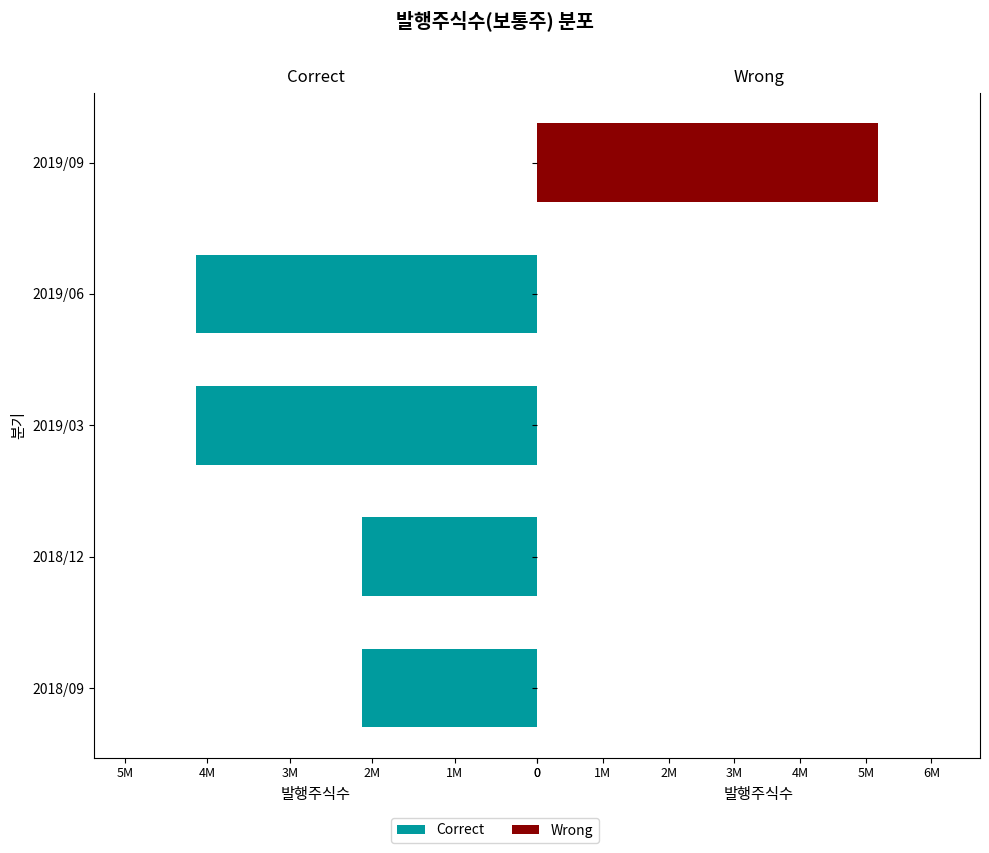

What is the sum of the Correct values at 2019/06 and 2019/03?

8262700